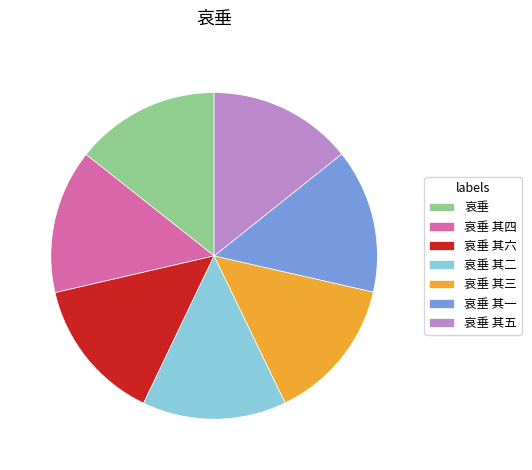

Is there any slice that represents more than half of the pie?

No